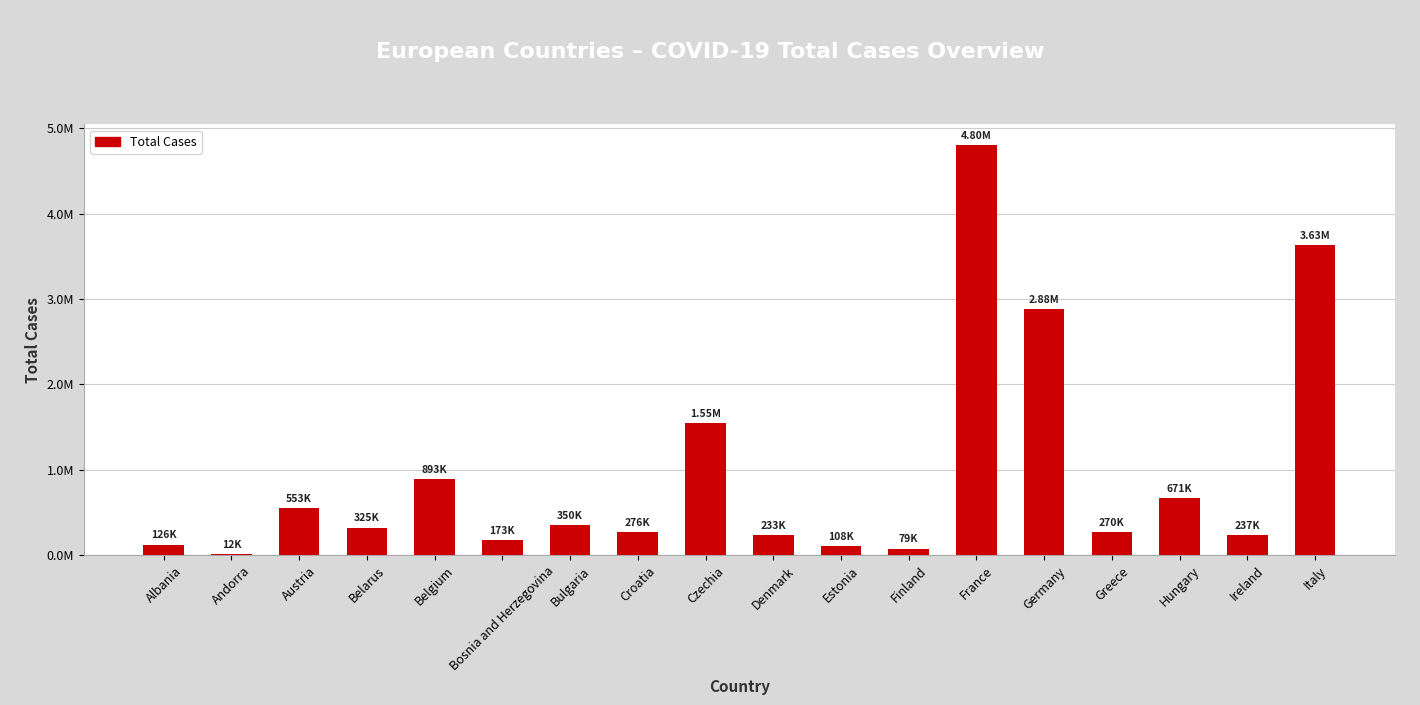

Where does the data first go above 324694?

Austria